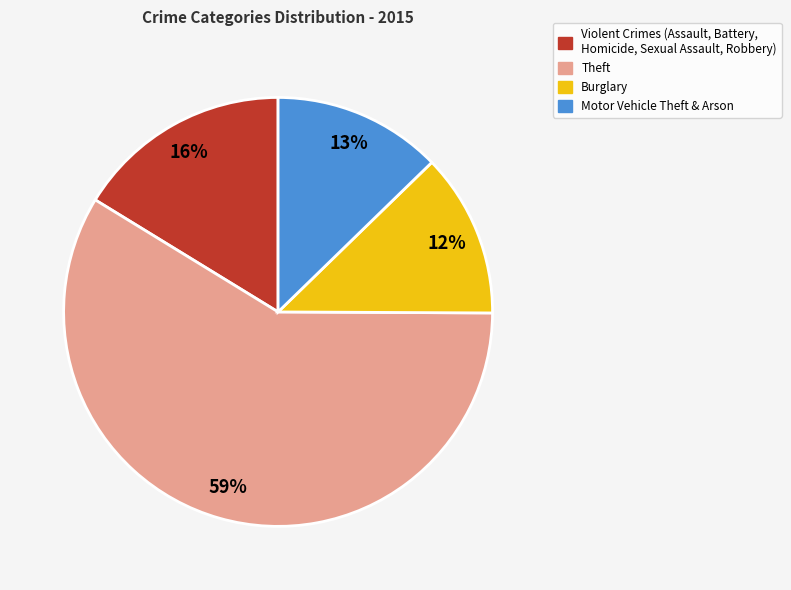

How many slices are in this pie chart?

4